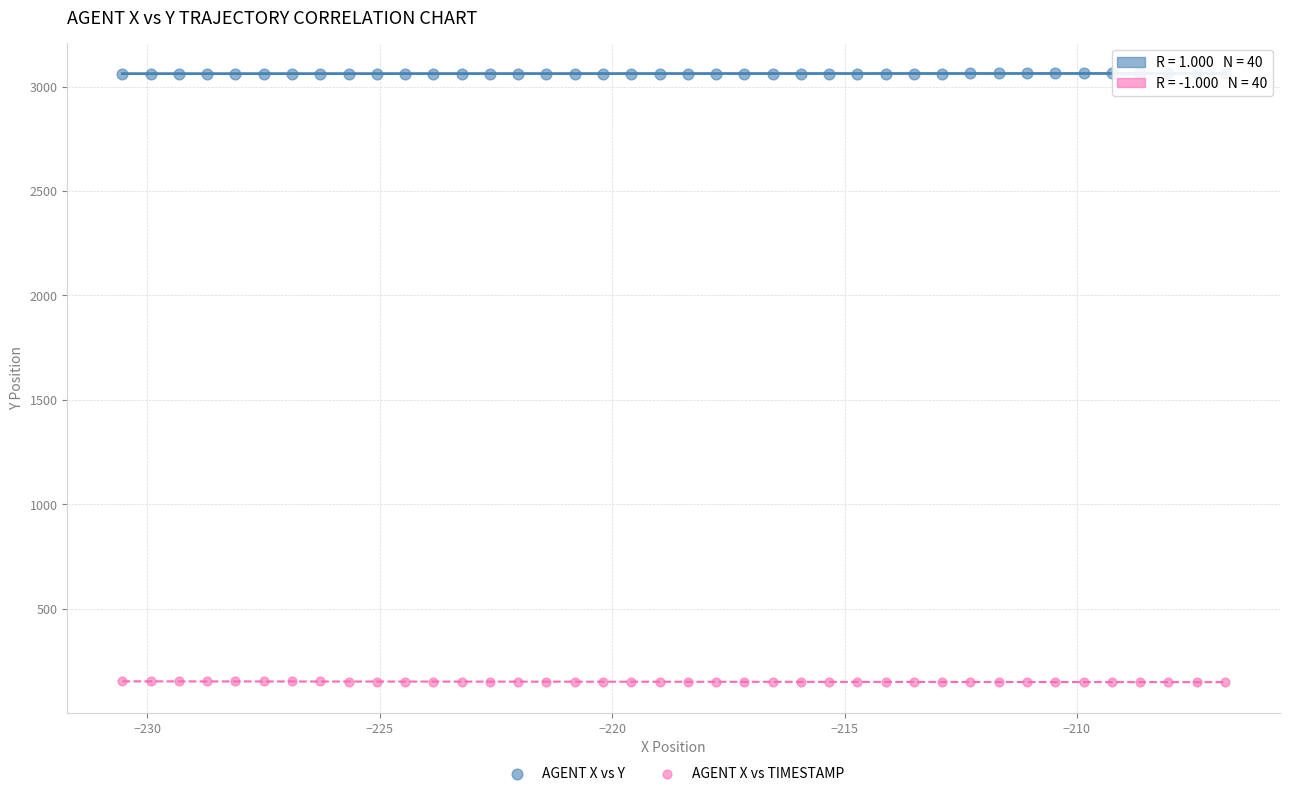

What are all the series names shown in the legend?

AGENT X vs Y, AGENT X vs TIMESTAMP